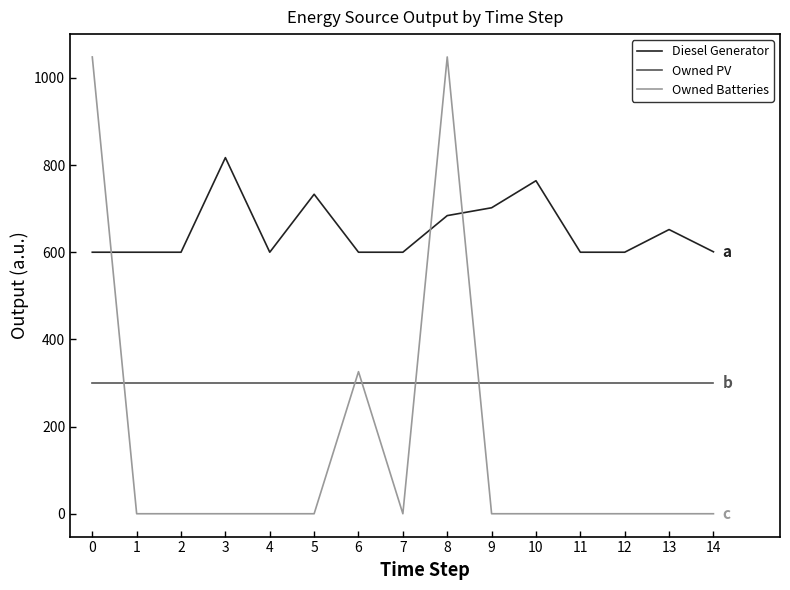

True or false: Diesel Generator and Owned PV intersect in this chart.

False